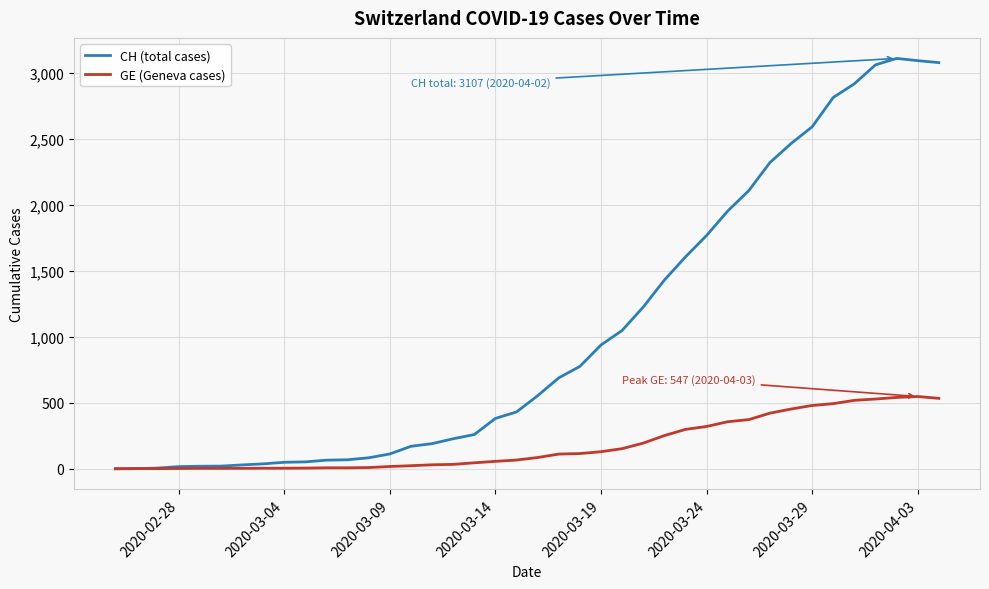

Which series has the largest total across all categories?

CH (total cases)